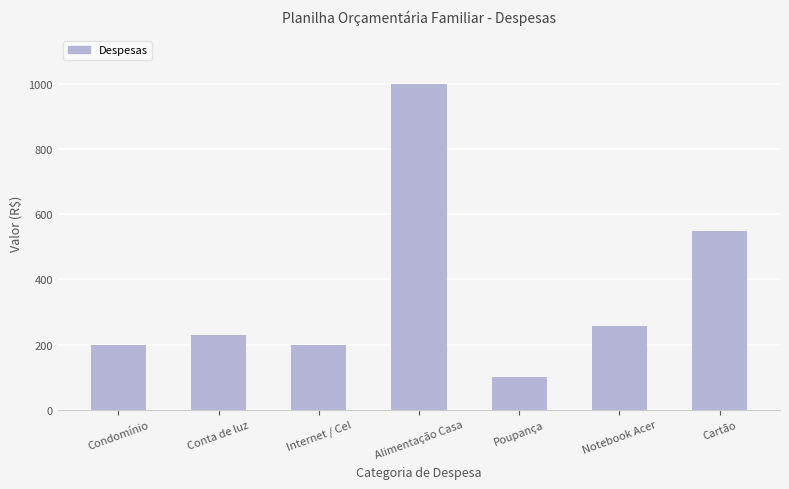

How many bars are there in total?

7